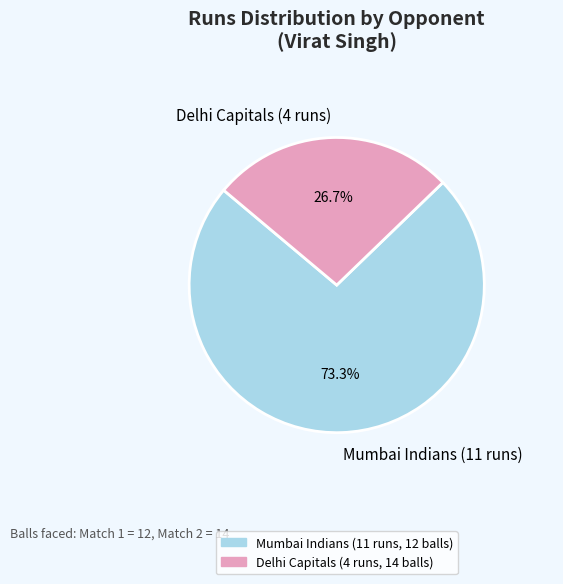

To the nearest percent, what is the average slice percentage?

50%